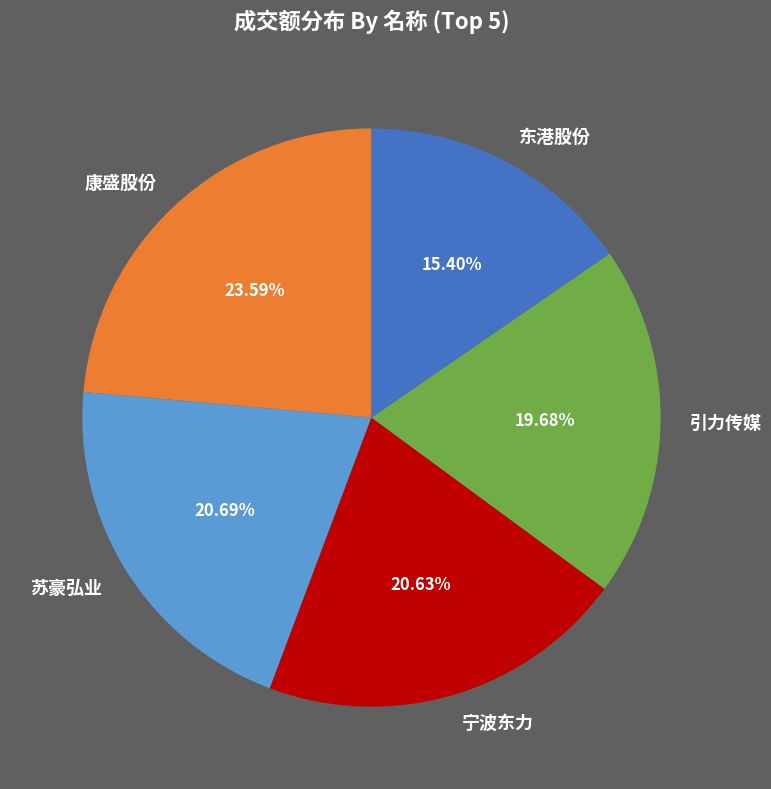

To the nearest percent, what is the average slice percentage?

20%